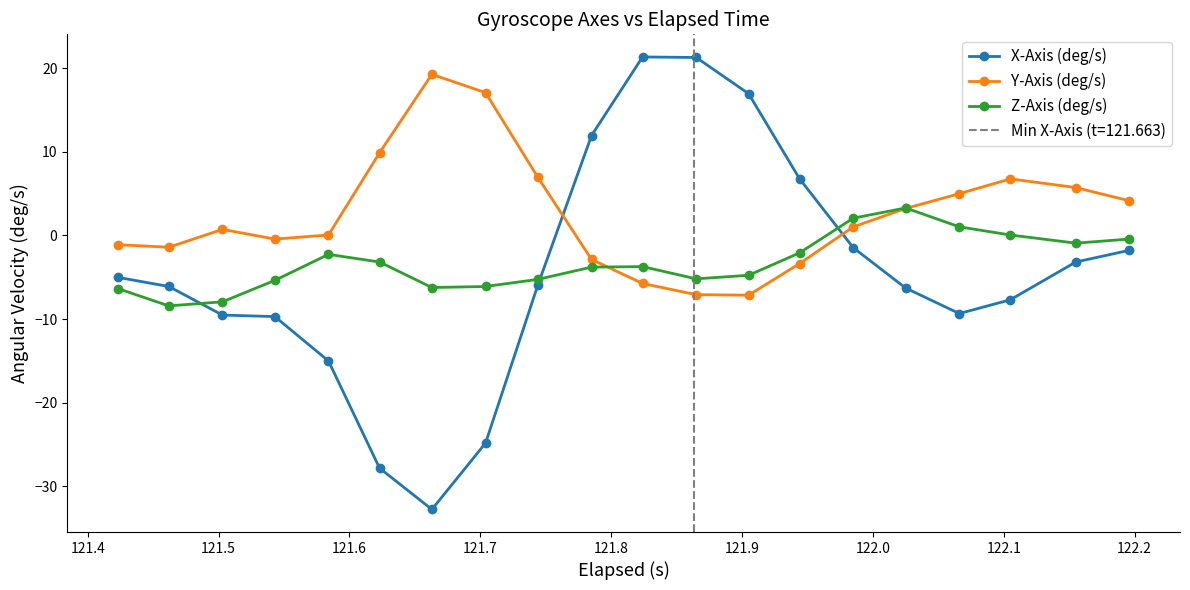

What is the difference between the maximum and minimum values in the X-Axis (deg/s) series?

54.1